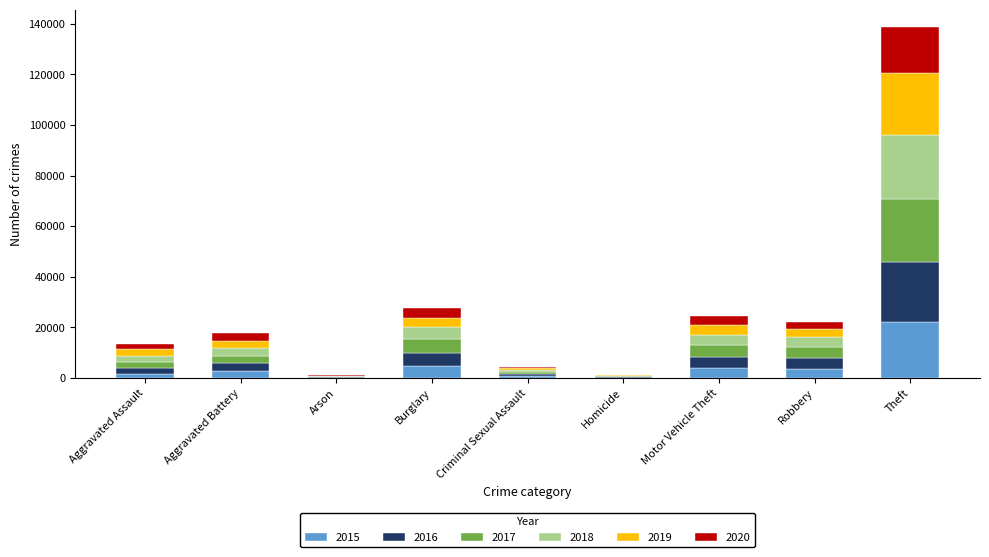

The 2015 series shows 167 at Arson. True or false?

True